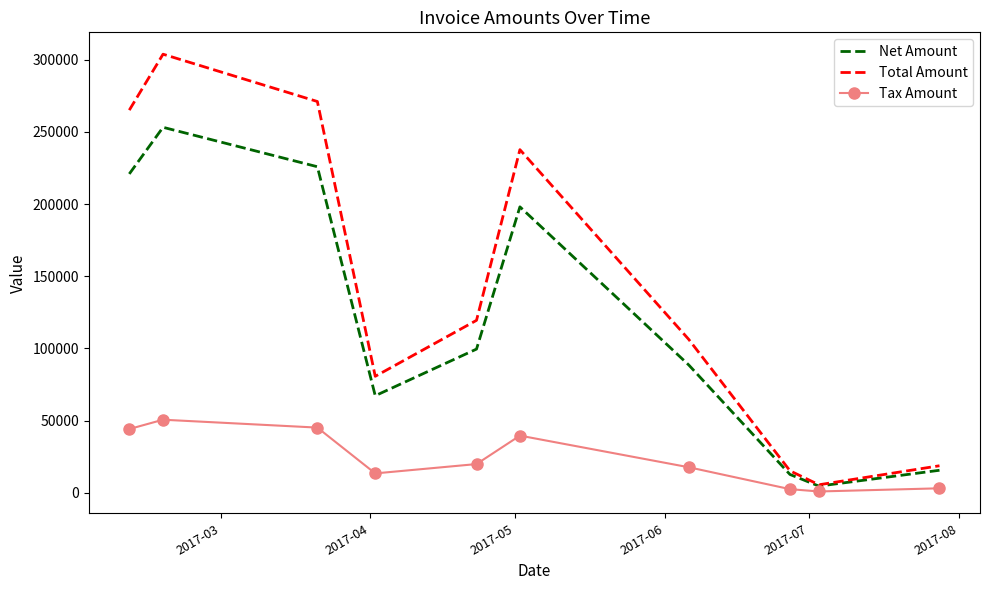

Which series has the largest total across all categories?

Total Amount